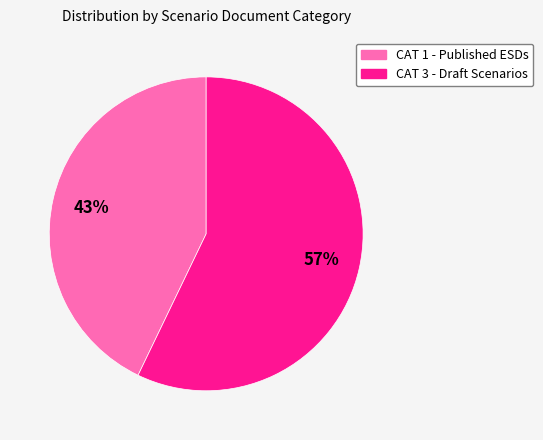

Does any single category account for the majority?

Yes